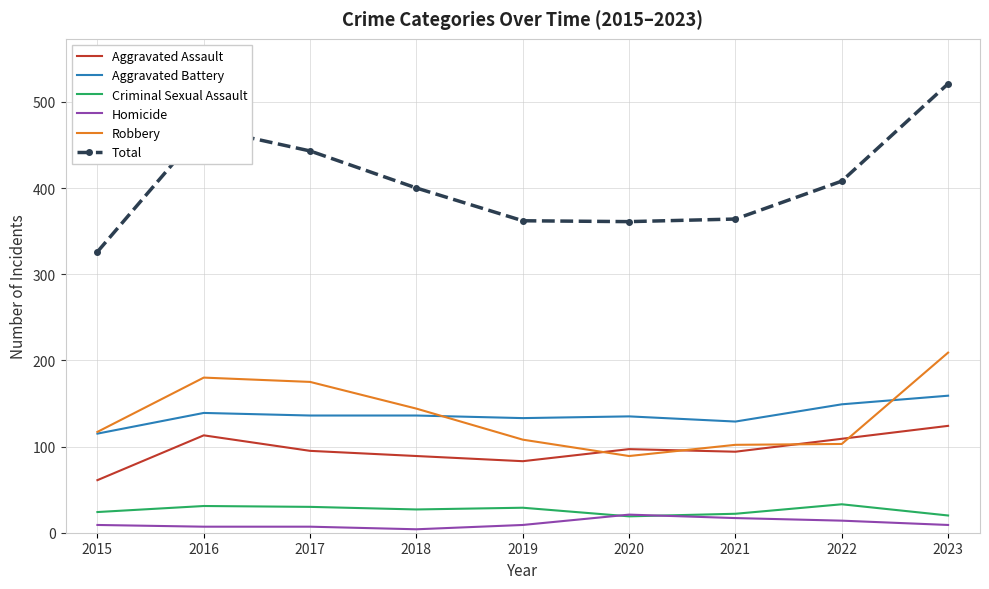

True or false: Criminal Sexual Assault and Aggravated Assault intersect in this chart.

False